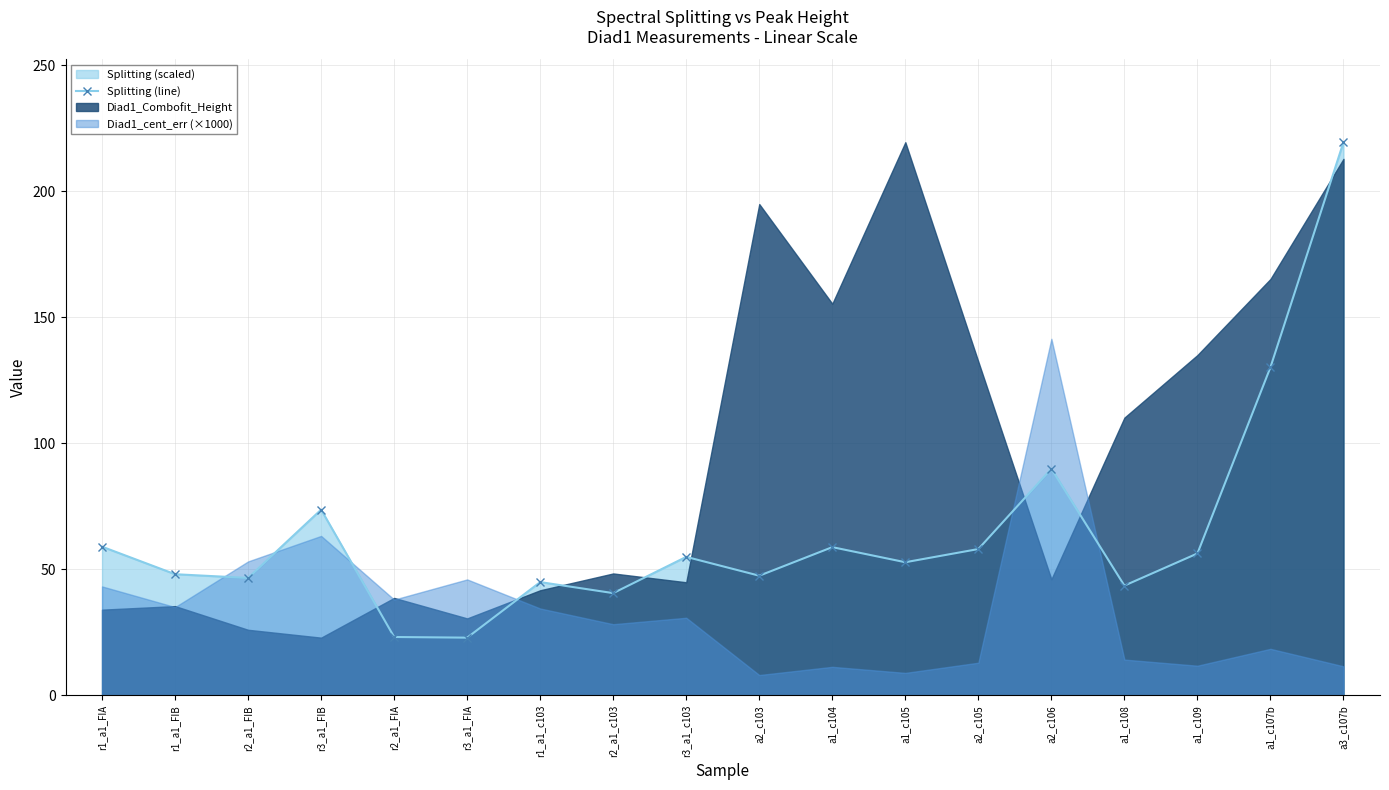

What is the difference between the values at r3_a1_FIB and a2_c103?

26.2